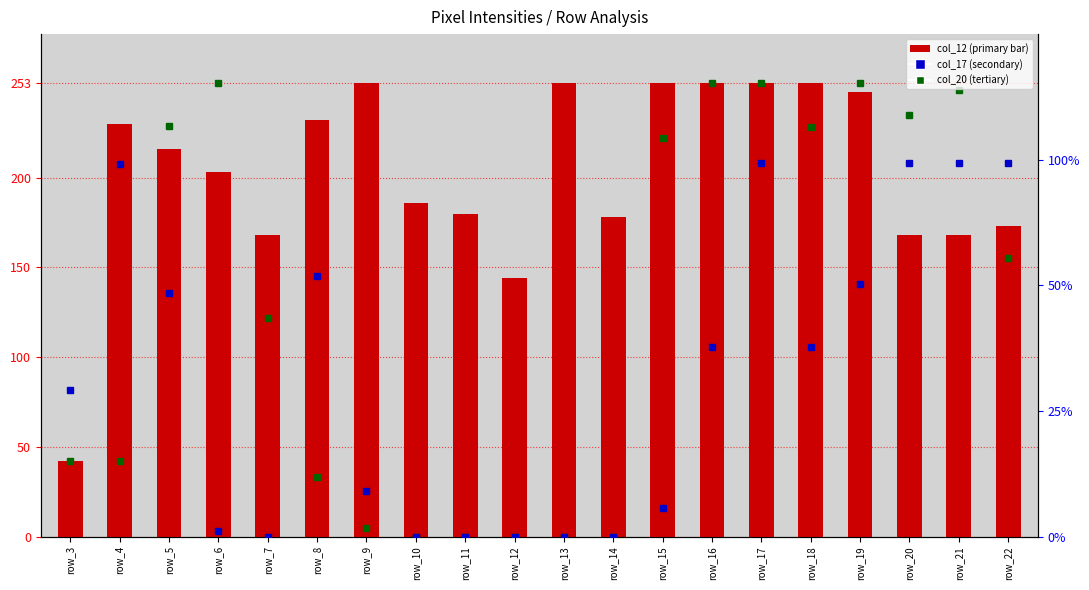

Rank the categories by col_20 (tertiary) value from highest to lowest.

row_6, row_16, row_17, row_19, row_21, row_20, row_5, row_18, row_15, row_22, row_7, row_3, row_4, row_8, row_9, row_10, row_11, row_12, row_13, row_14